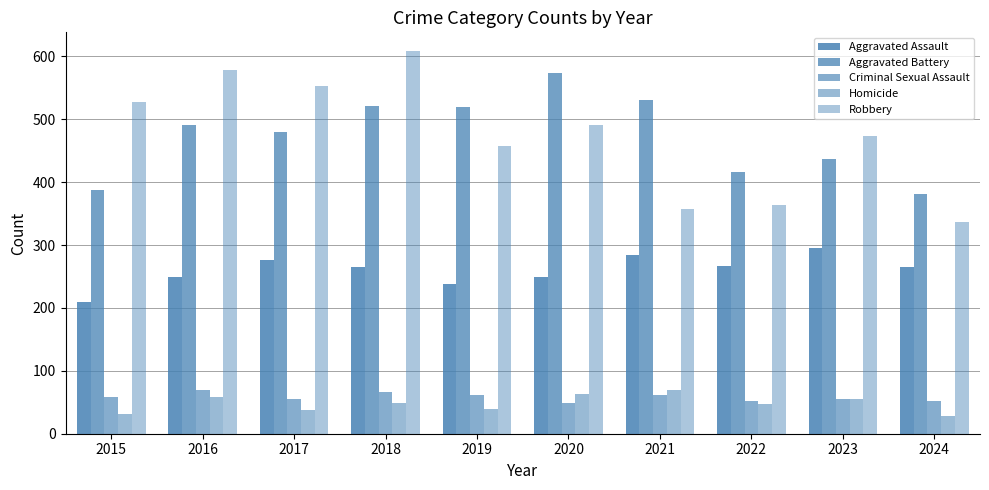

Is it true that Homicide equals 40 at 2019?

True